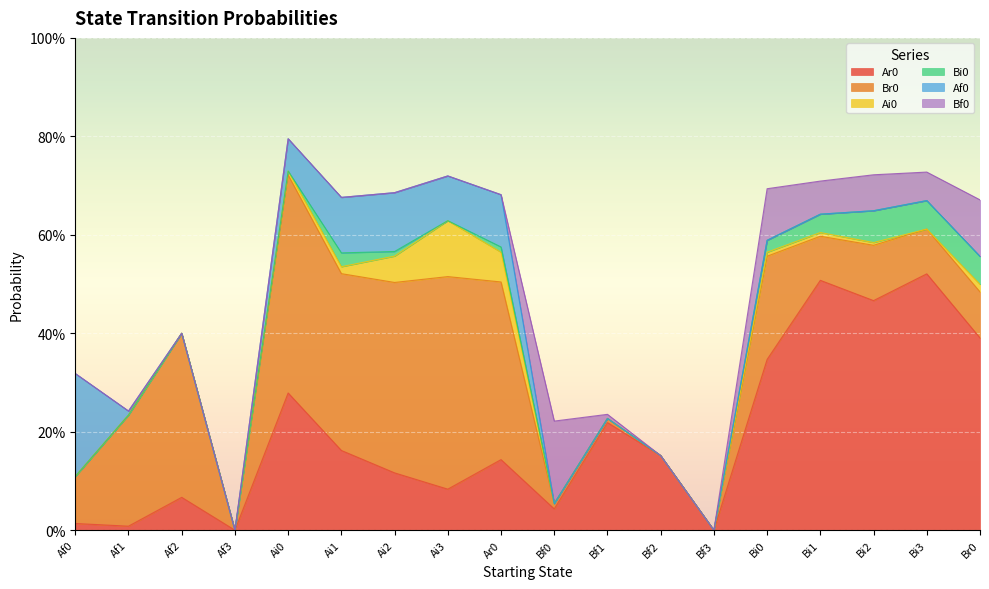

True or false: Af0 and Bi0 intersect in this chart.

False